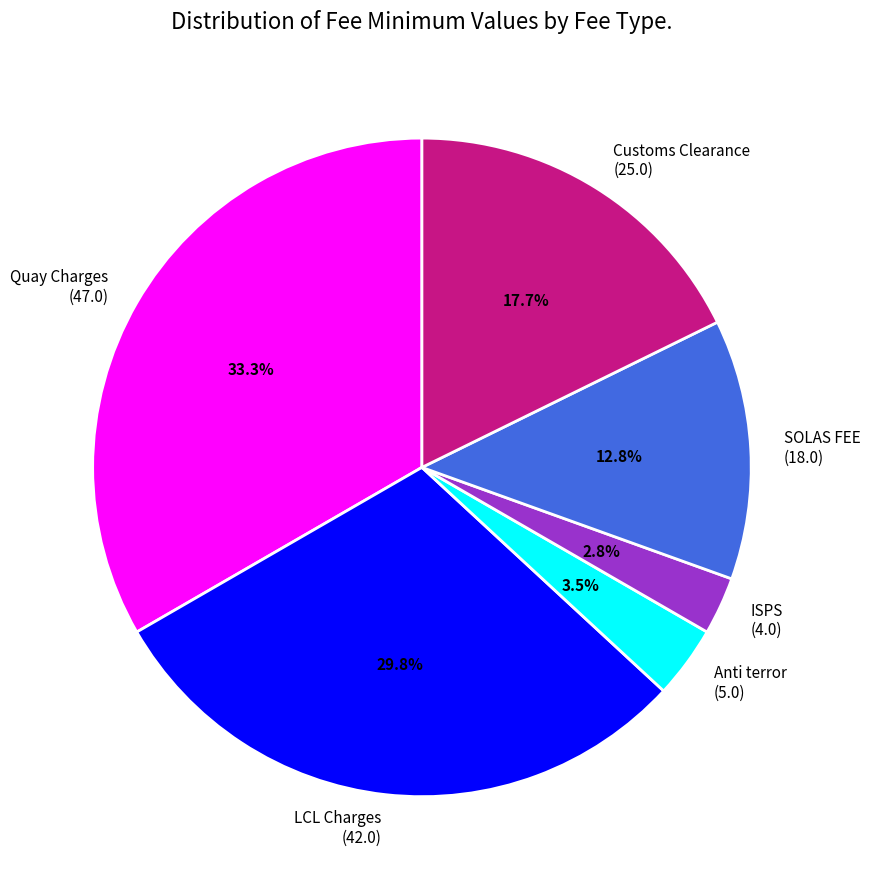

Is there a majority slice in this chart?

No